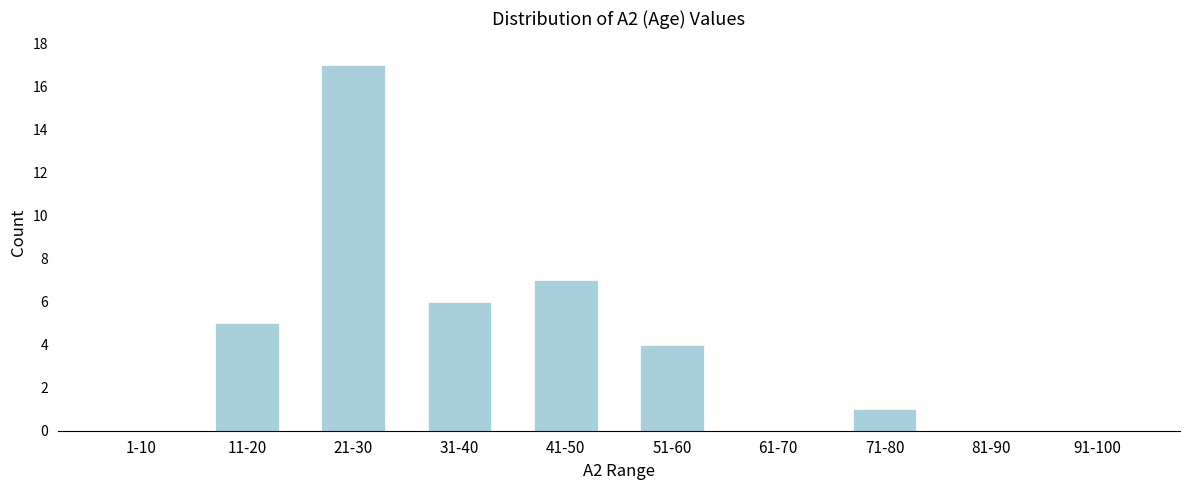

Reading right to left, list all the values displayed in this chart.

91-100=0	81-90=0	71-80=1	61-70=0	51-60=4	41-50=7	31-40=6	21-30=17	11-20=5	1-10=0